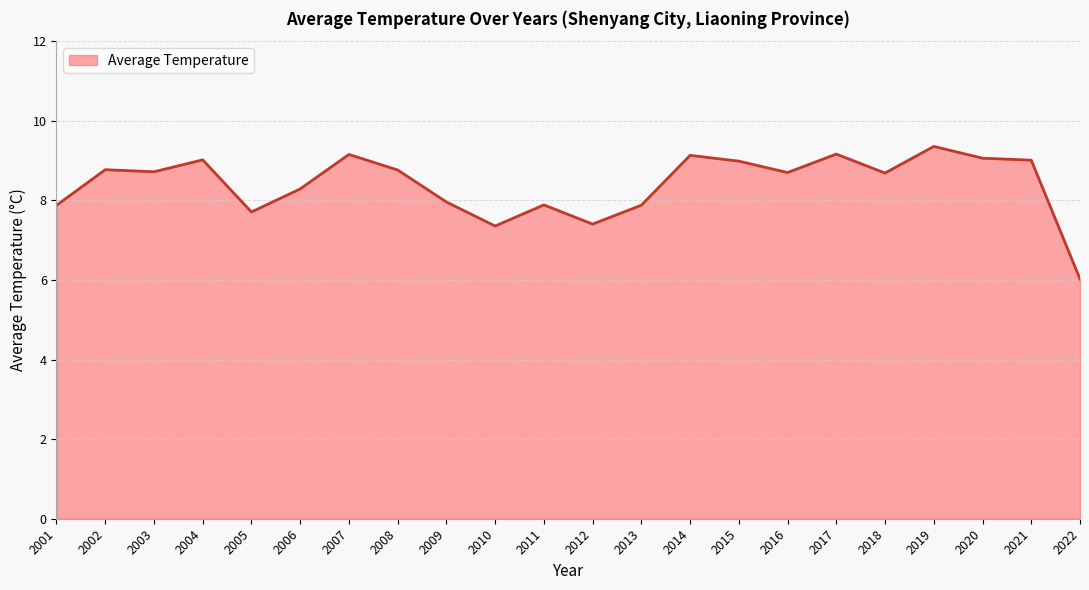

How many distinct data groups are displayed?

1